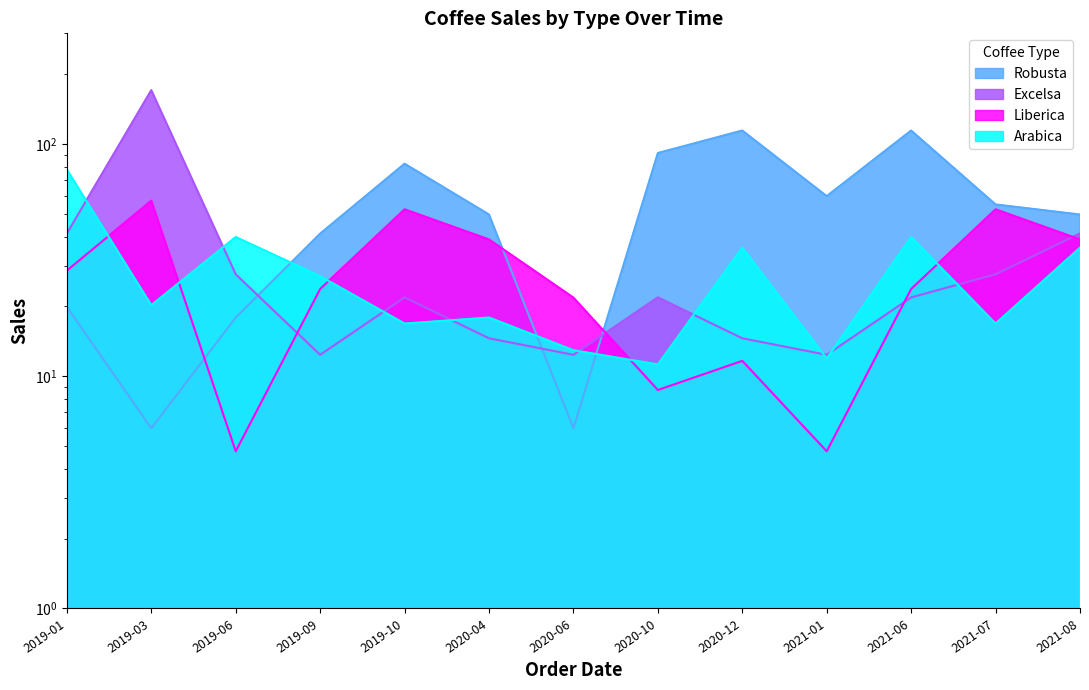

Between 2019-09 and 2019-10, which series saw the biggest shift?

Robusta